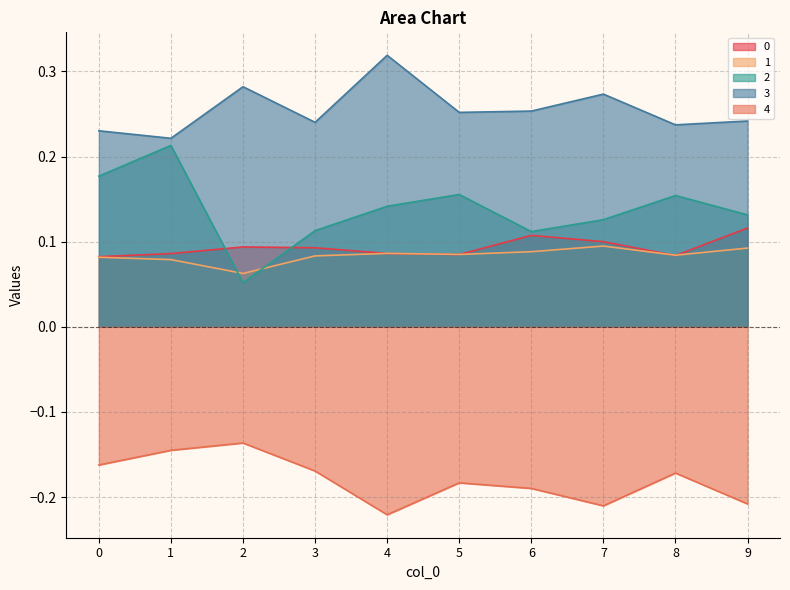

What is the average value of the 3 series?

0.3